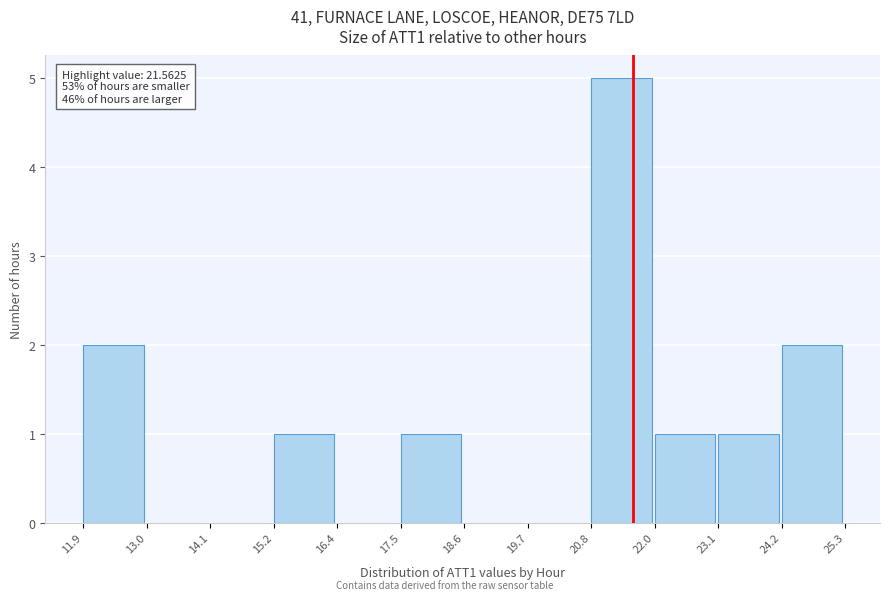

Which range on the x-axis has the tallest bar?

20.8 to 22.0